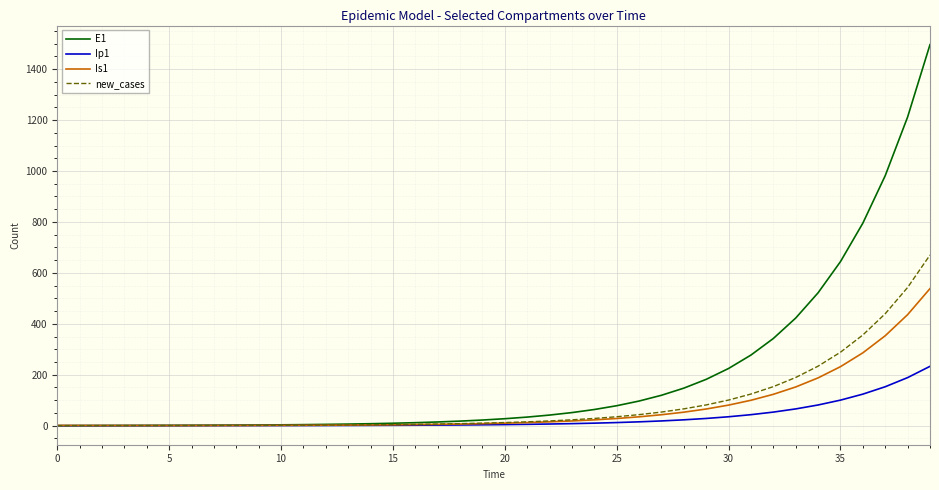

Which series has the largest total across all categories?

E1